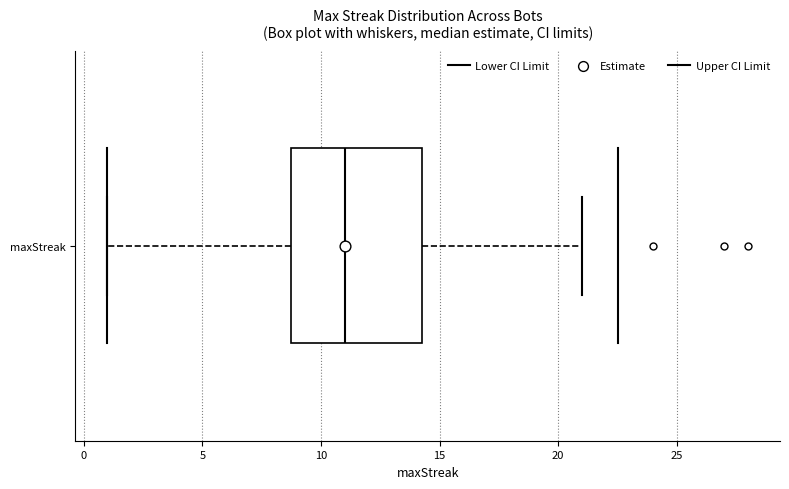

Transcribe this box plot: give where the median line is, the range the box spans, and where the two whiskers end, as read against the x-axis. The values are not printed on the chart, so give them approximately, as read against the axis.

median 11.0, box 9.0 to 14.5, whiskers 1.0 to 21.0